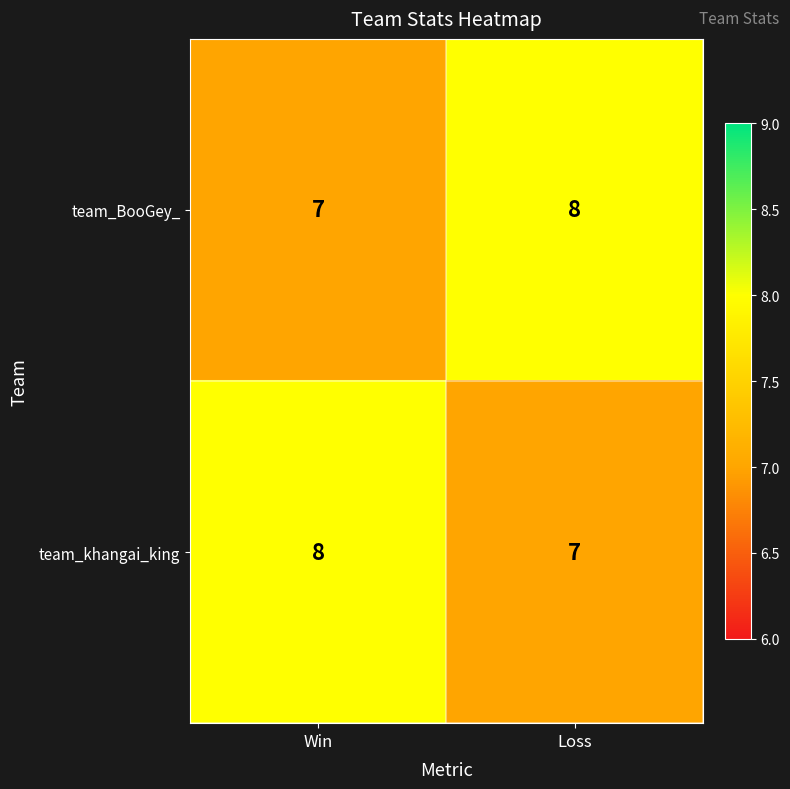

Read the team_khangai_king value at Win.

8